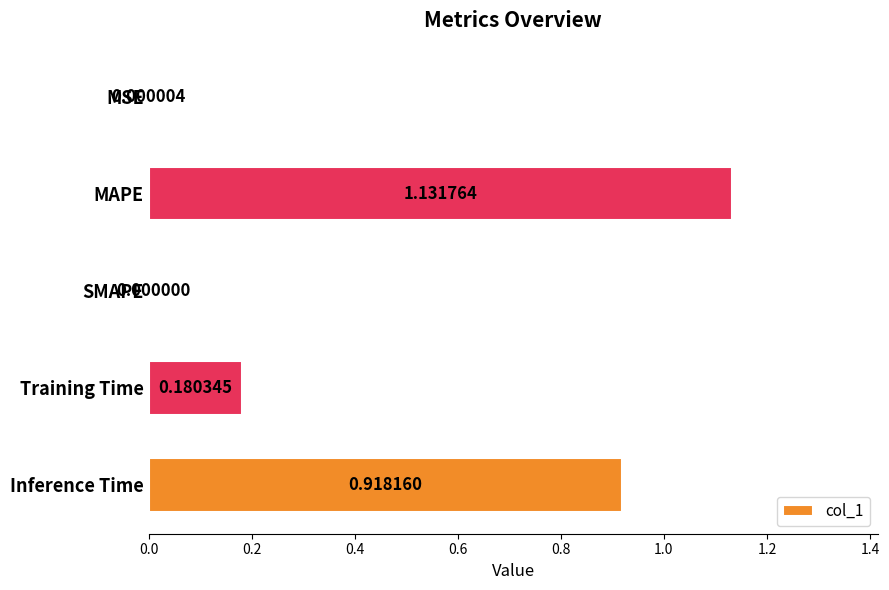

What is the sum of the values at MAPE and Training Time?

1.3